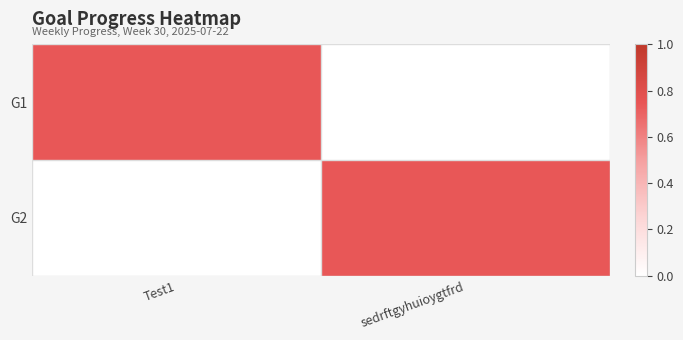

Reading left to right, what are all the values shown in this chart?

G1: Test1=0.7	sedrftgyhuioygtfrd=0.0
G2: Test1=0.0	sedrftgyhuioygtfrd=0.7